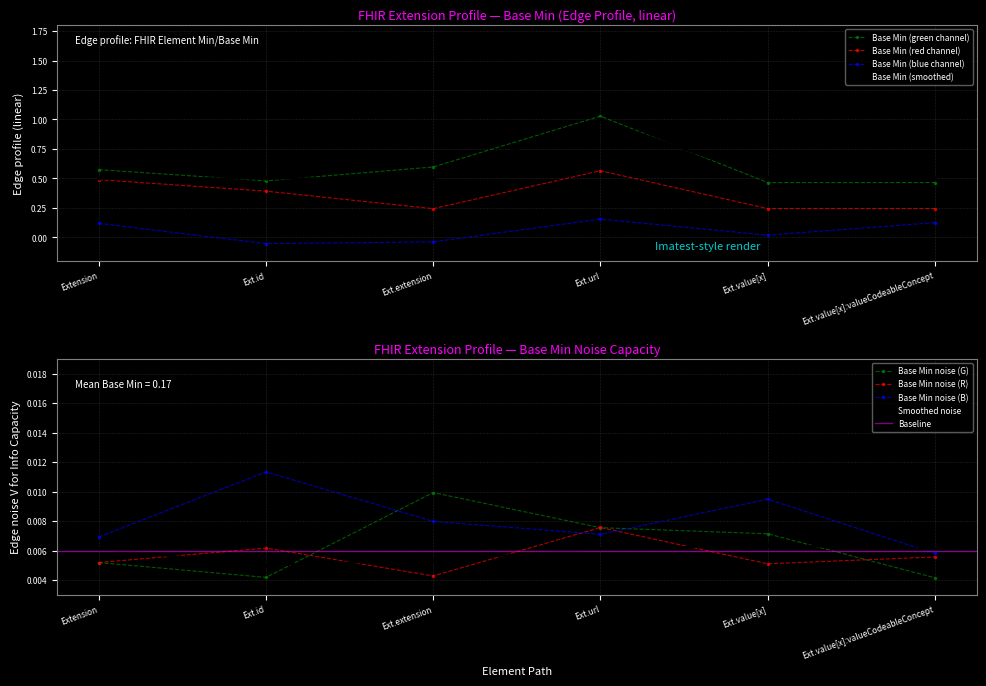

At which label does Base Min (smoothed) reach its peak?

Ext.url